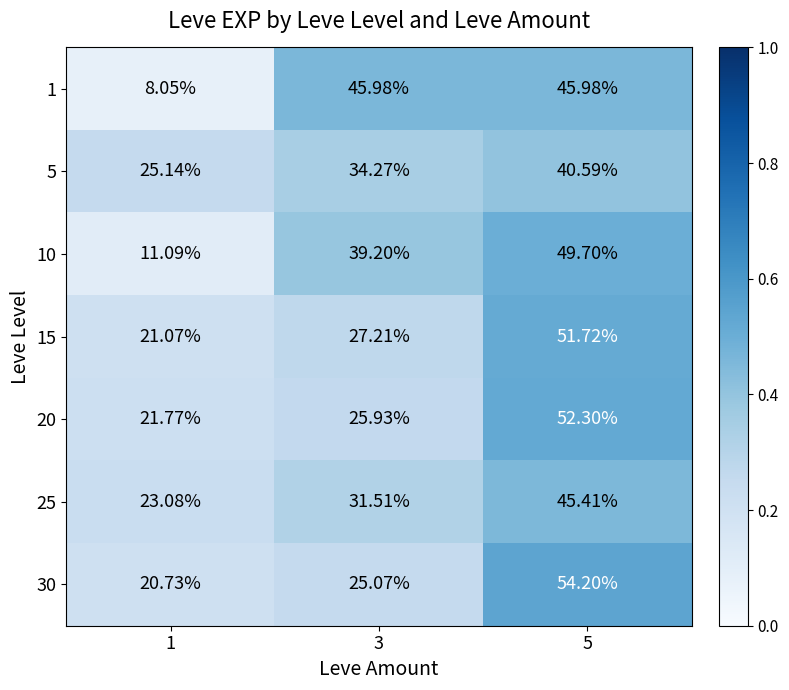

Which series has the widest spread of values?

10